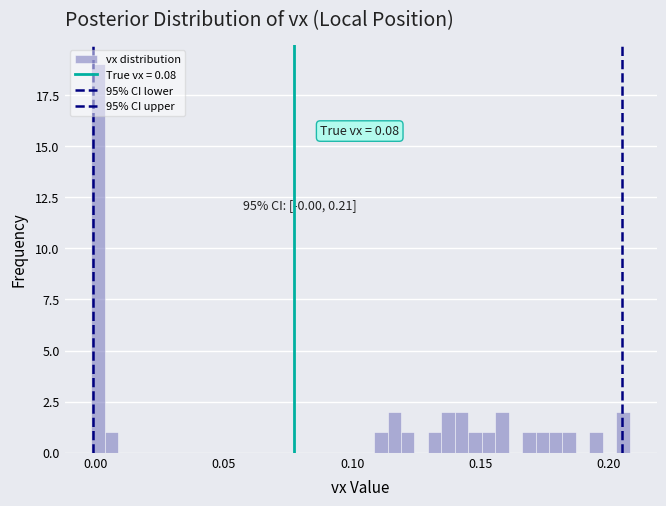

Read against the x-axis, roughly where is the centre of the tallest bar?

0.000